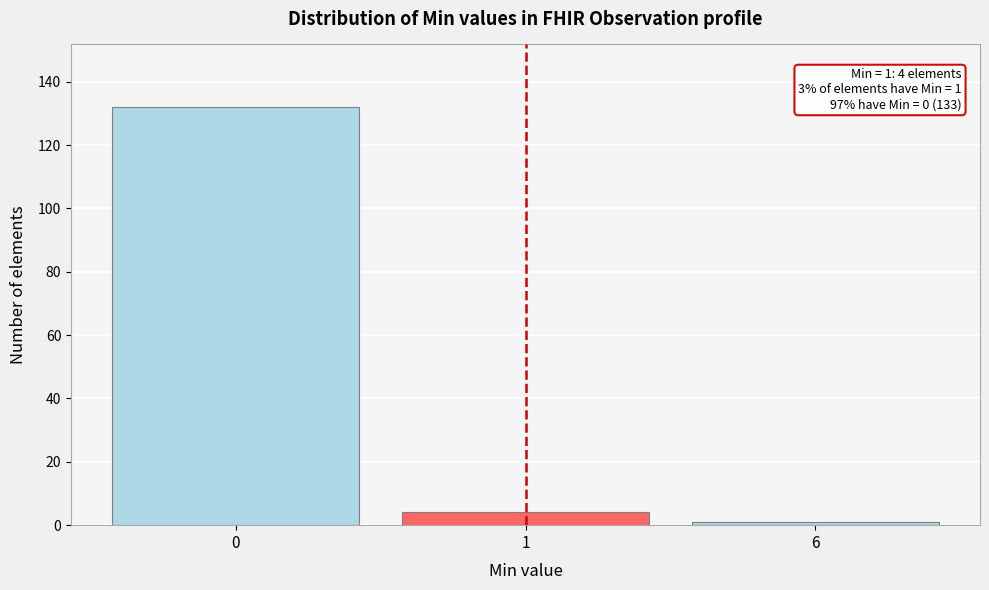

Reading left to right, what are all the values shown in this chart?

132	4	1